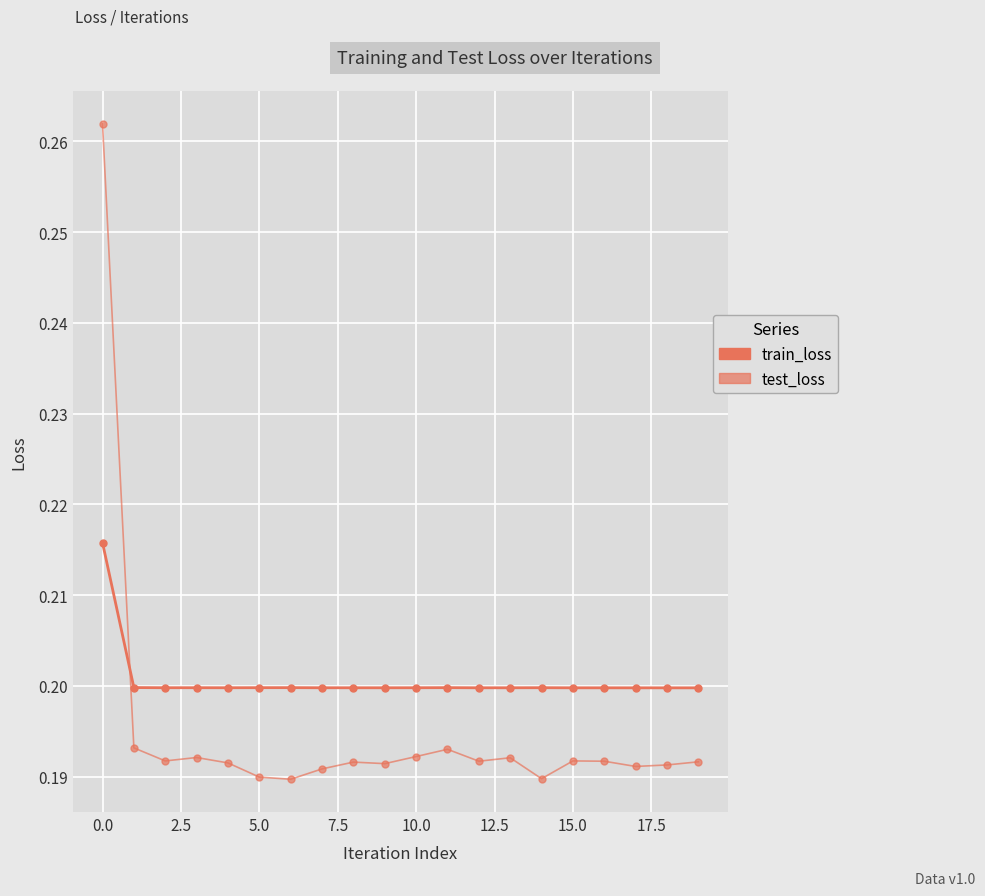

How many lines are shown in the chart?

2